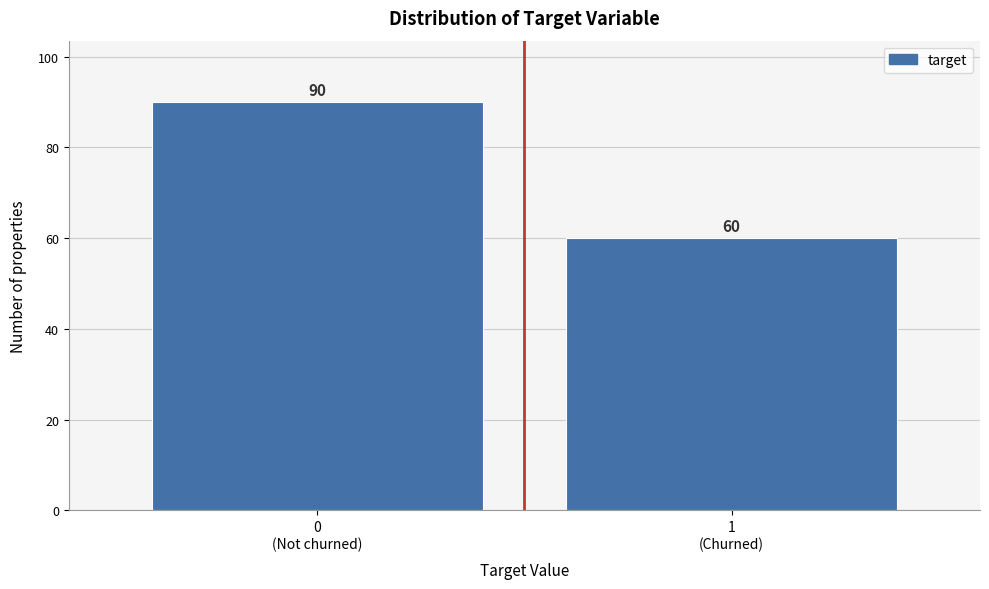

Reading left to right, transcribe all the data shown in this chart.

90	60